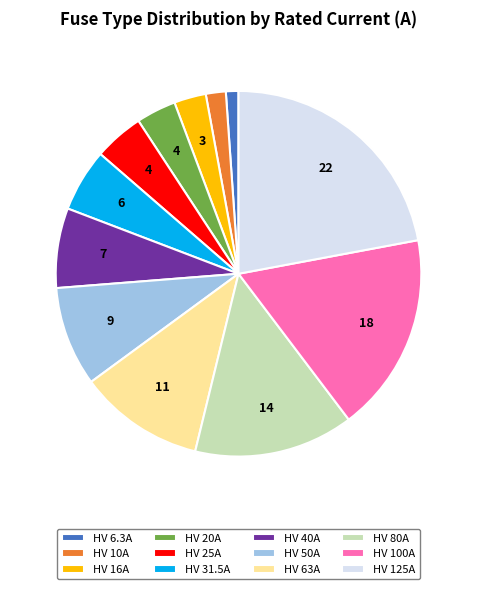

Approximately how many times larger is the value at HV 16A compared to HV 50A?

0.3